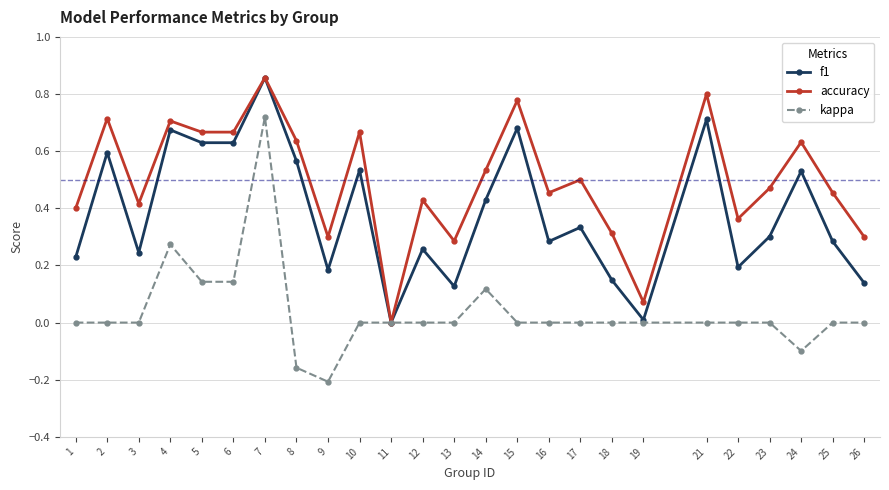

Which series has the largest range (max minus min)?

kappa